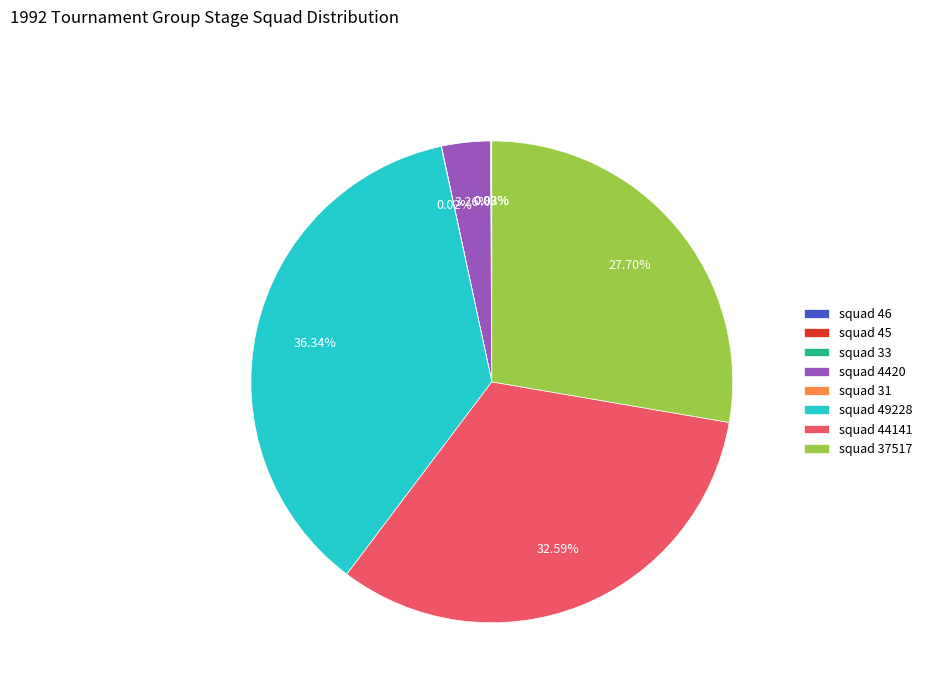

Is there a majority slice in this chart?

No